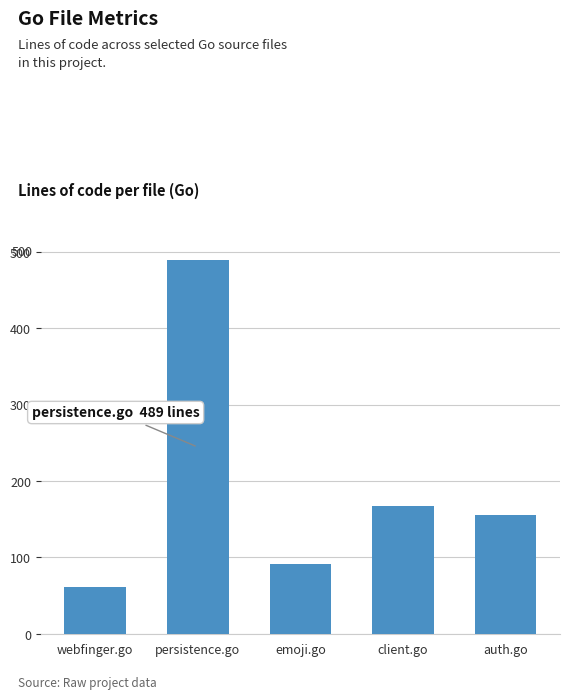

List the labels in order of value, smallest first.

webfinger.go, emoji.go, auth.go, client.go, persistence.go